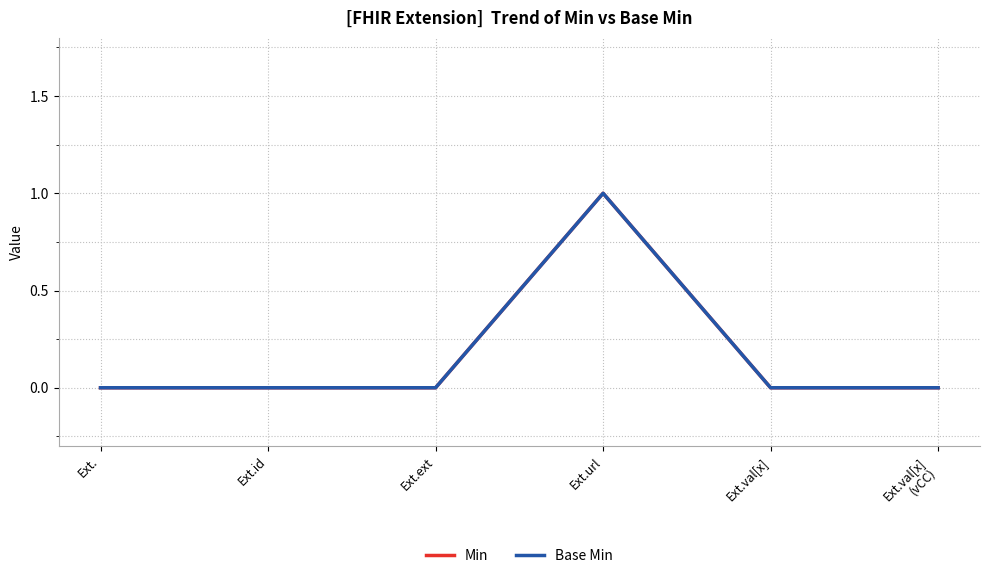

Is this an area chart (filled region under the line)?

No